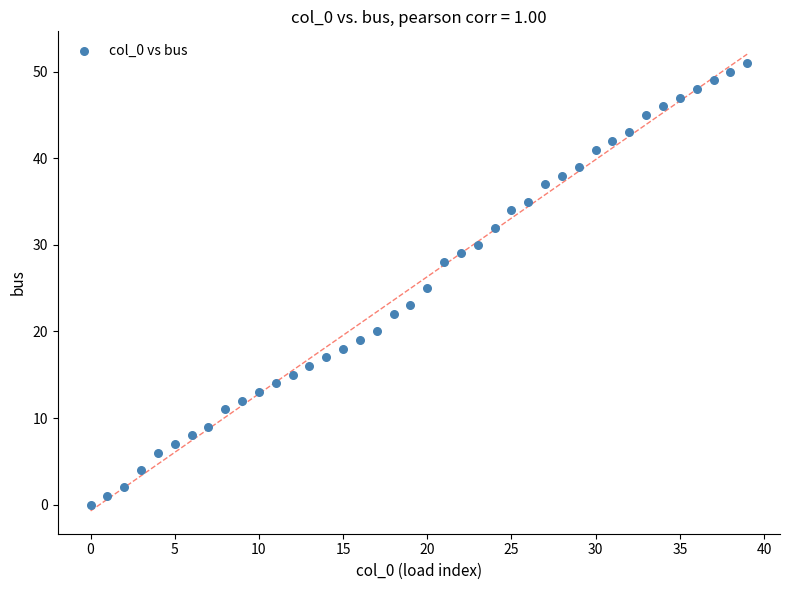

What is the range of Y values (max minus min)?

51